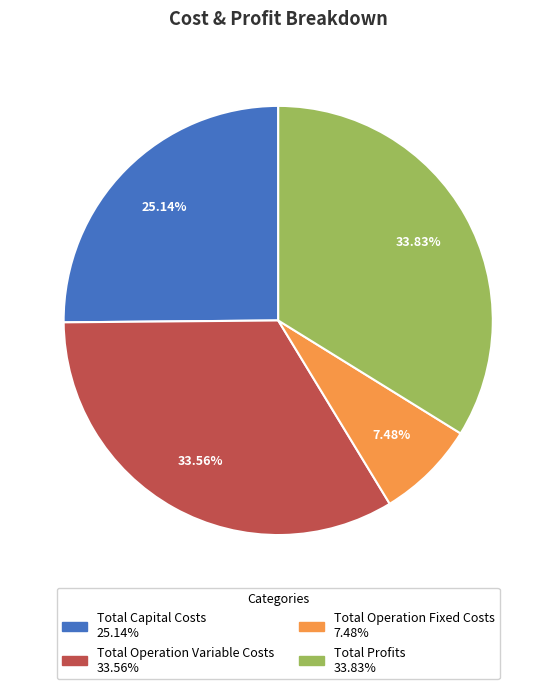

How many slices are in this pie chart?

4